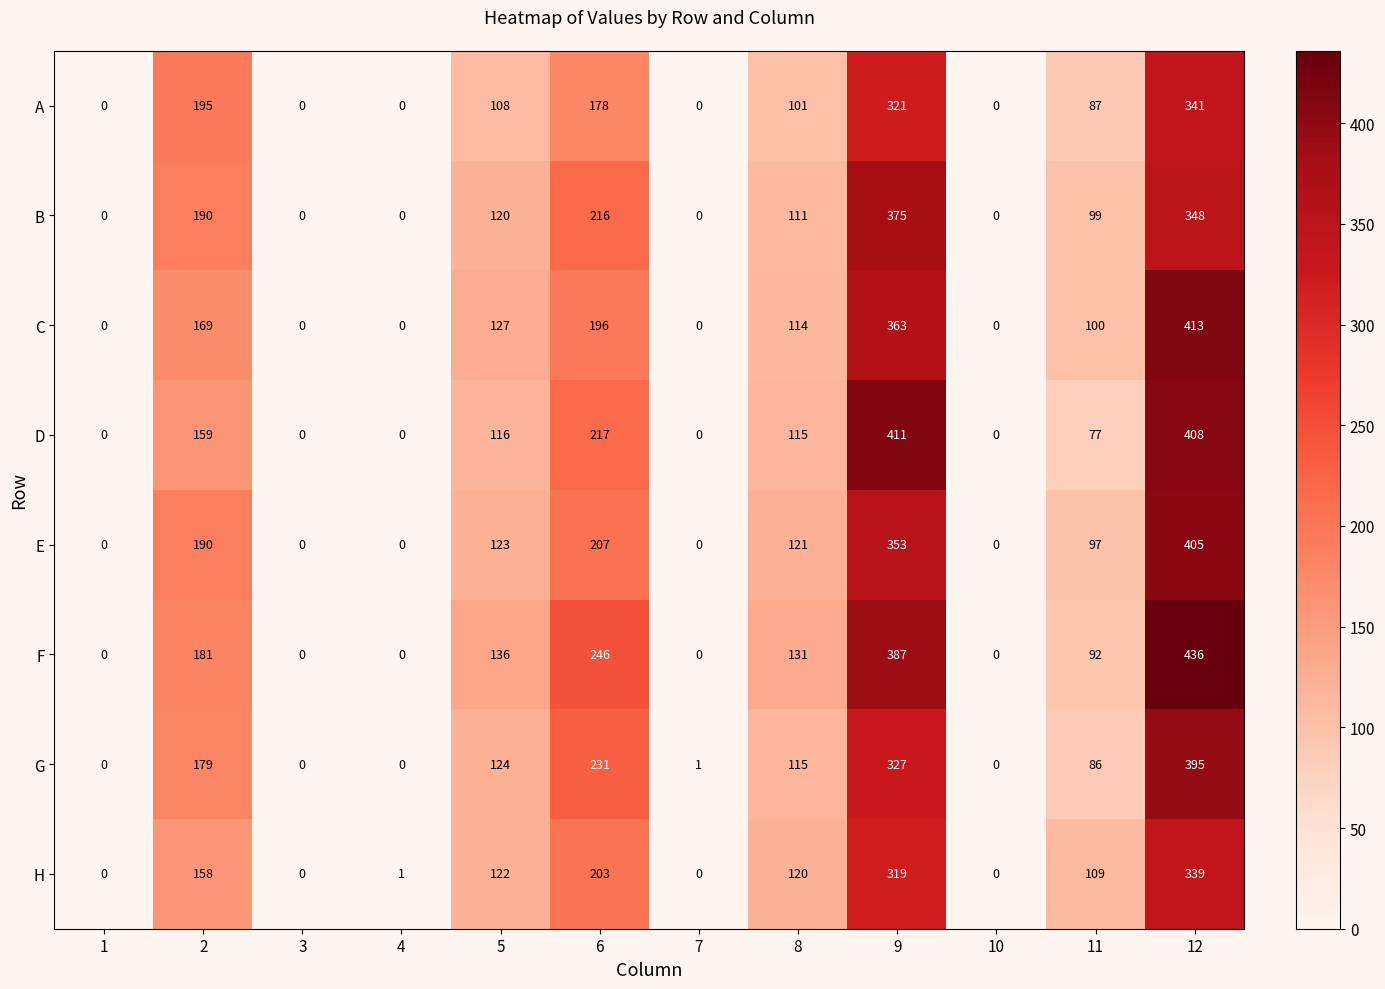

What is the approximate value of C at 6?

196